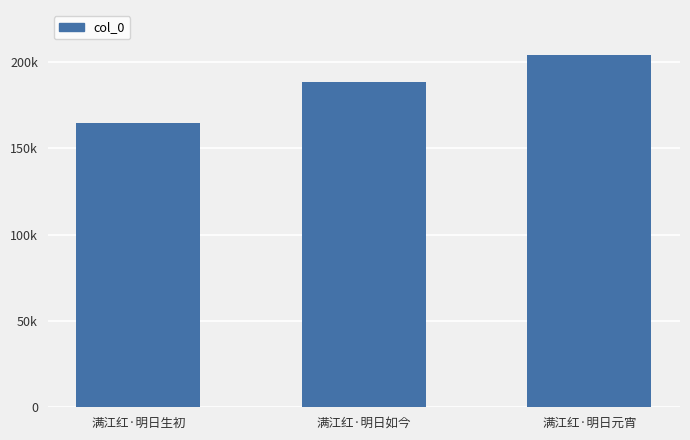

Does the chart contain any negative values?

No